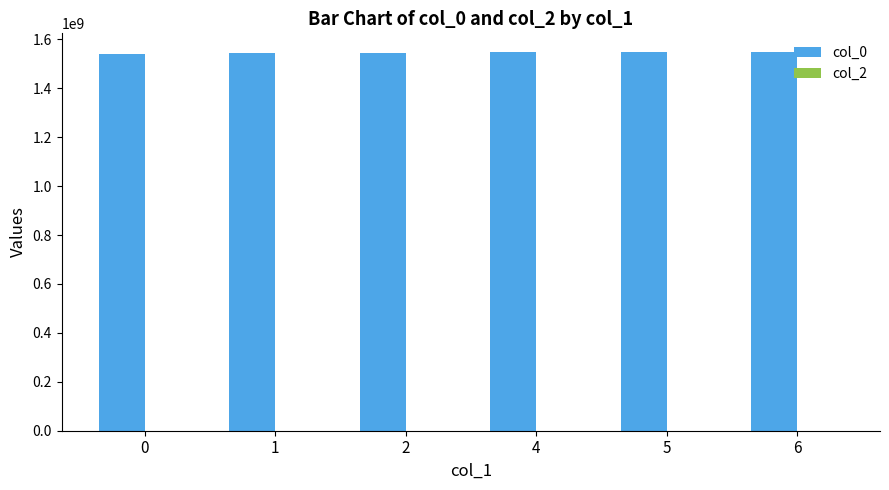

What is the ratio of the value at 6 to the value at 1?

1.0